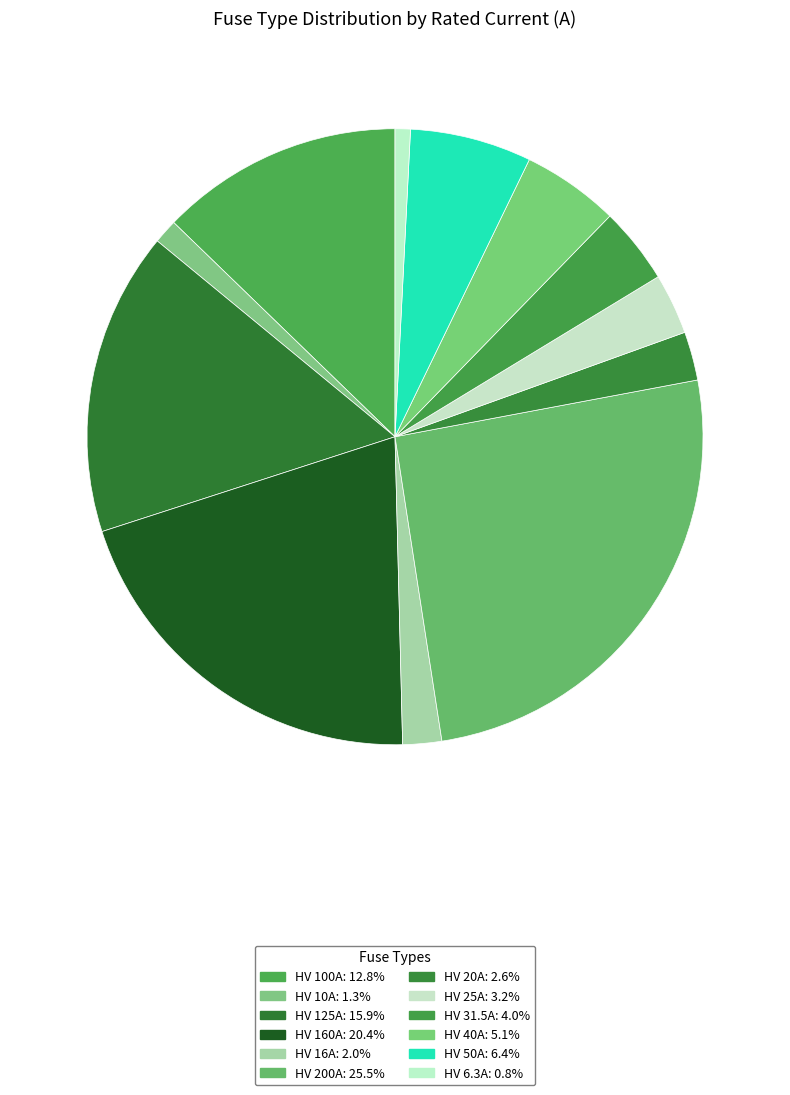

Does any single category account for the majority?

No